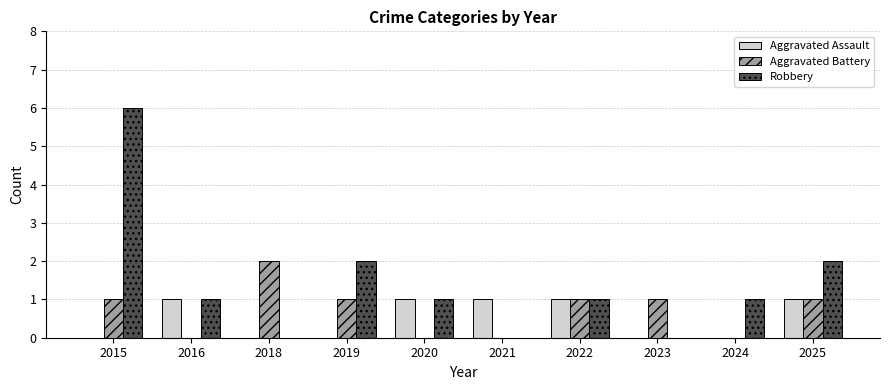

Which series has the largest total across all categories?

Robbery